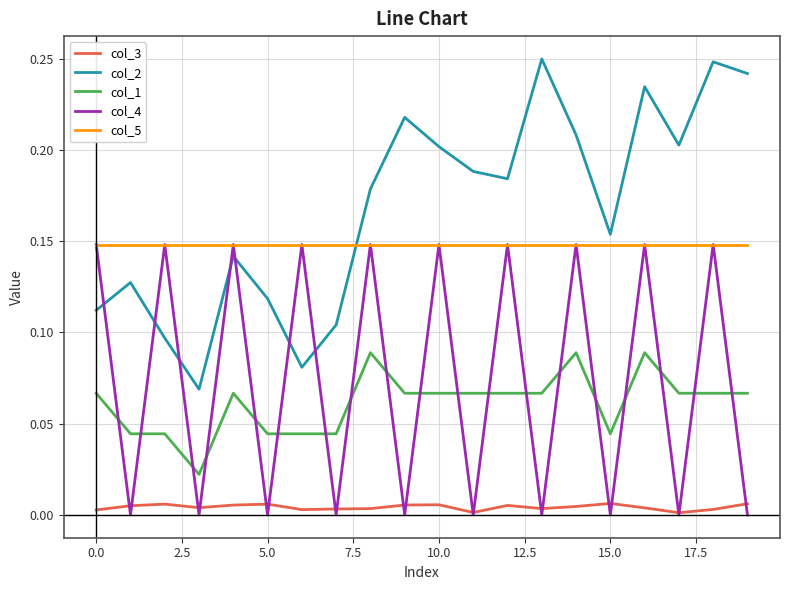

True or false: col_1 and col_2 cross at least once.

False